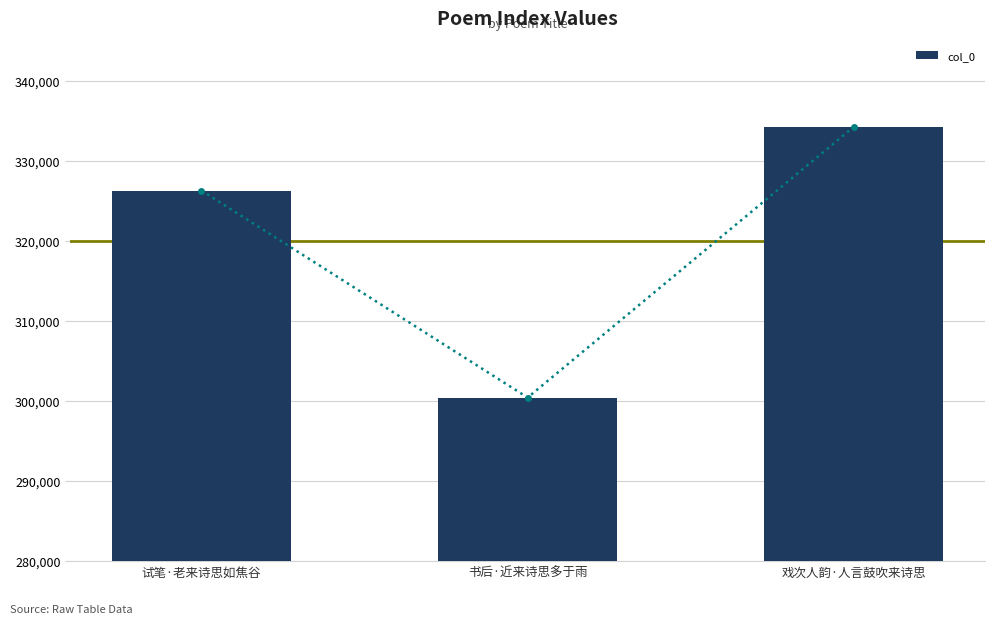

Which label corresponds to the smallest value in the chart?

书后·近来诗思多于雨